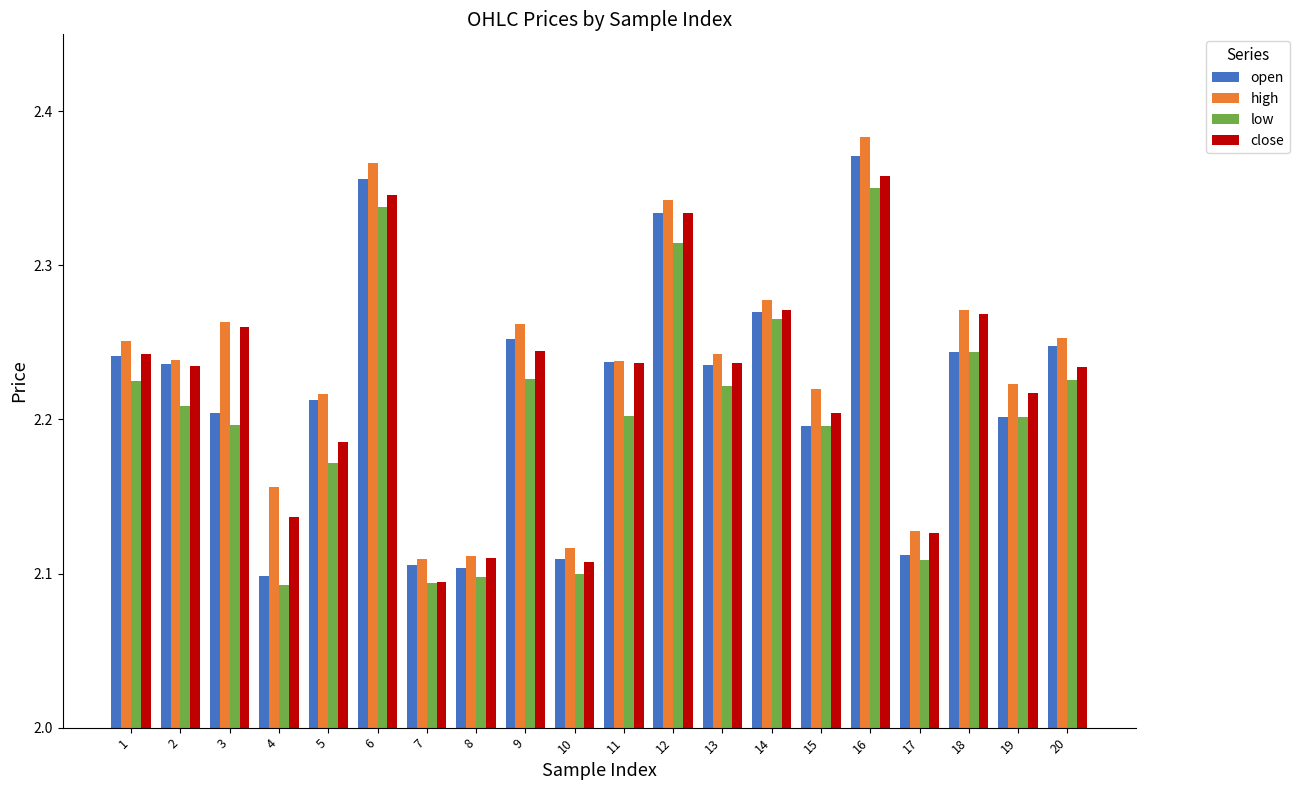

What is the difference between the second highest and minimum values in the close series?

0.3